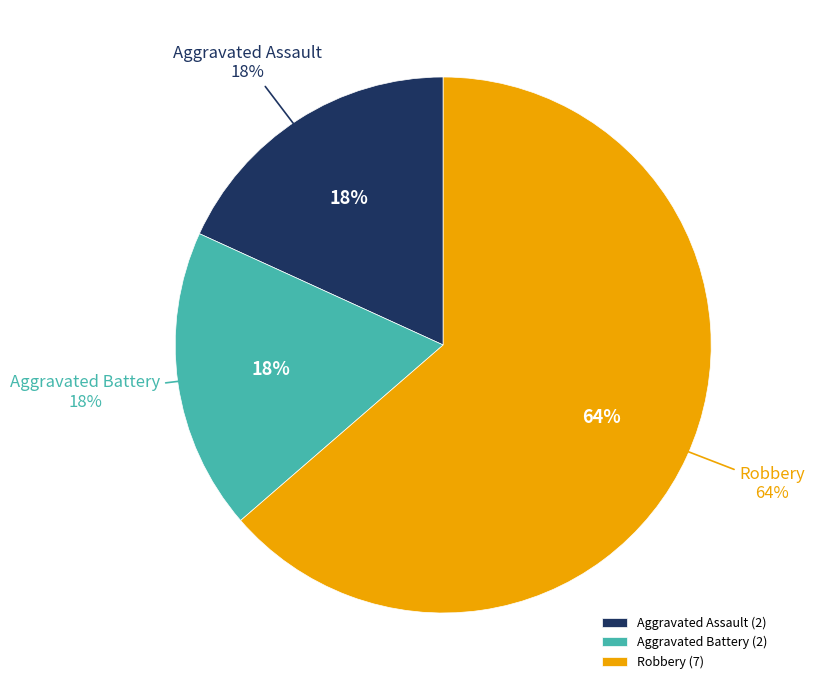

Between Robbery and Aggravated Assault, which is larger?

Robbery